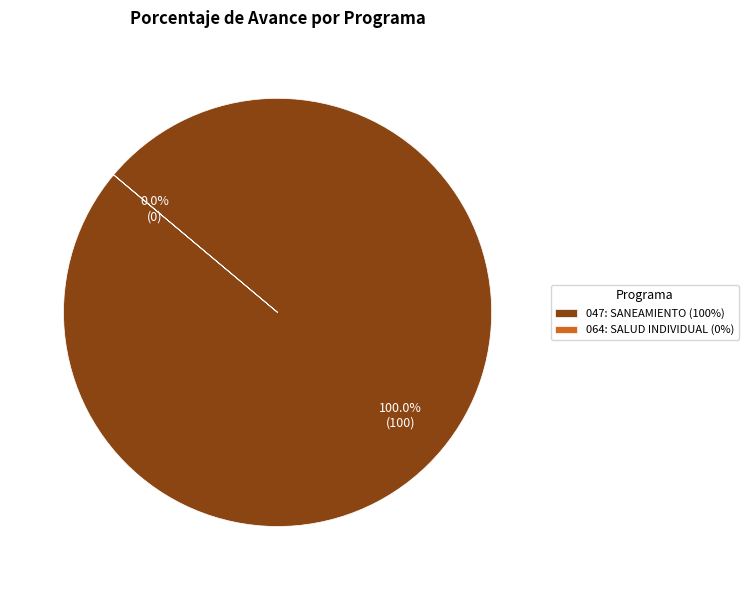

Which category accounts for the majority?

047: SANEAMIENTO